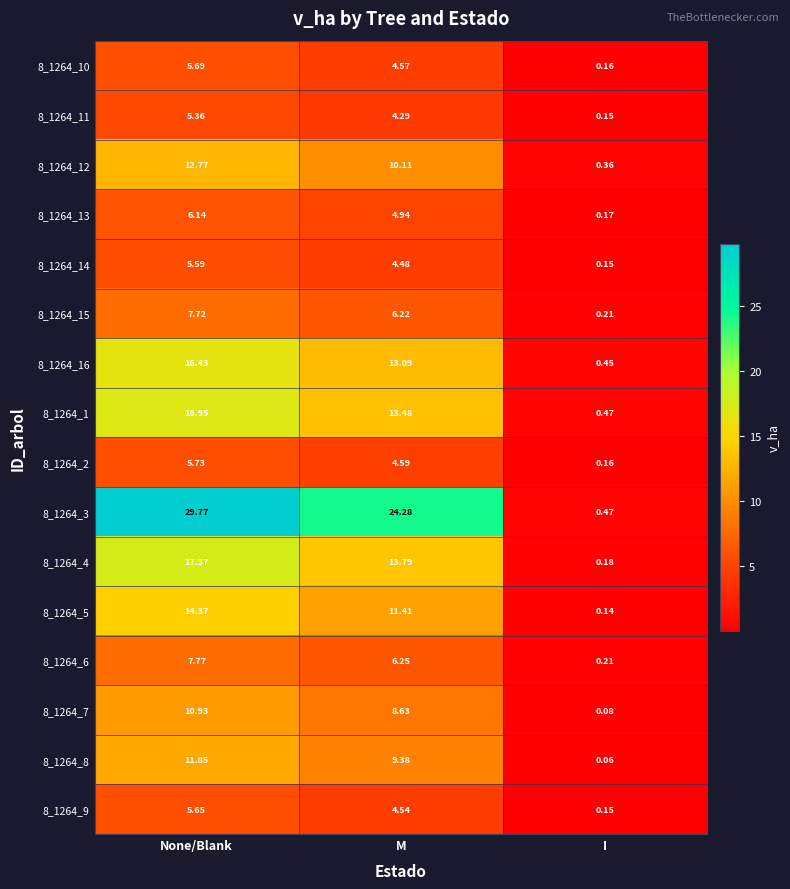

At how many categories does at least one series exceed 6?

2